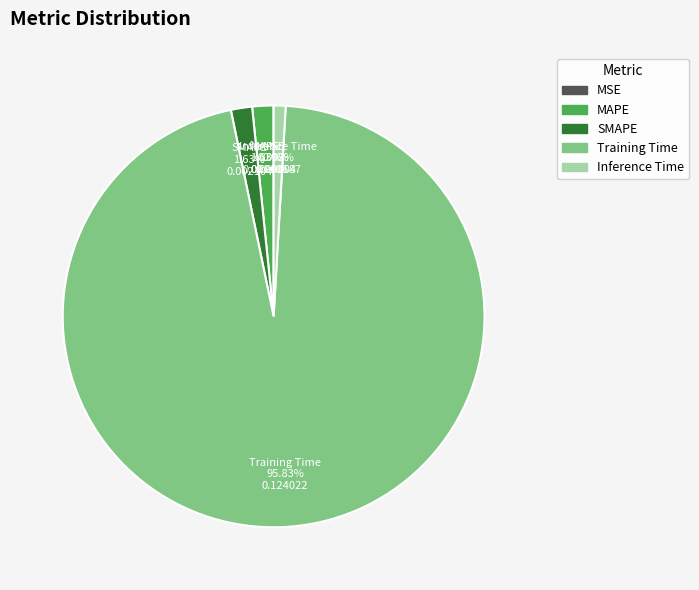

Do Inference Time and SMAPE together represent more than half of the pie?

No